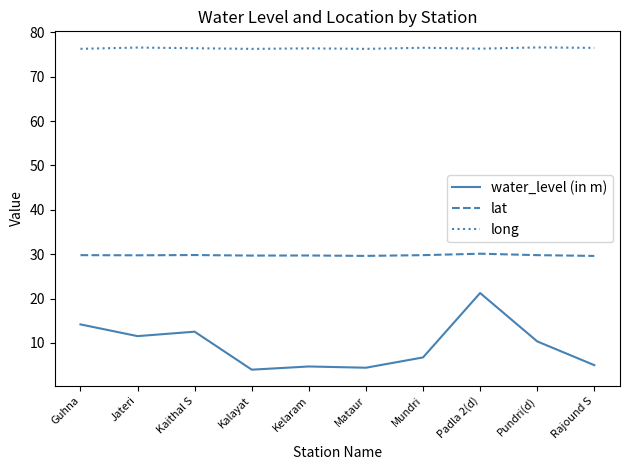

True or false: long has a value of 76.3 at Guhna.

True